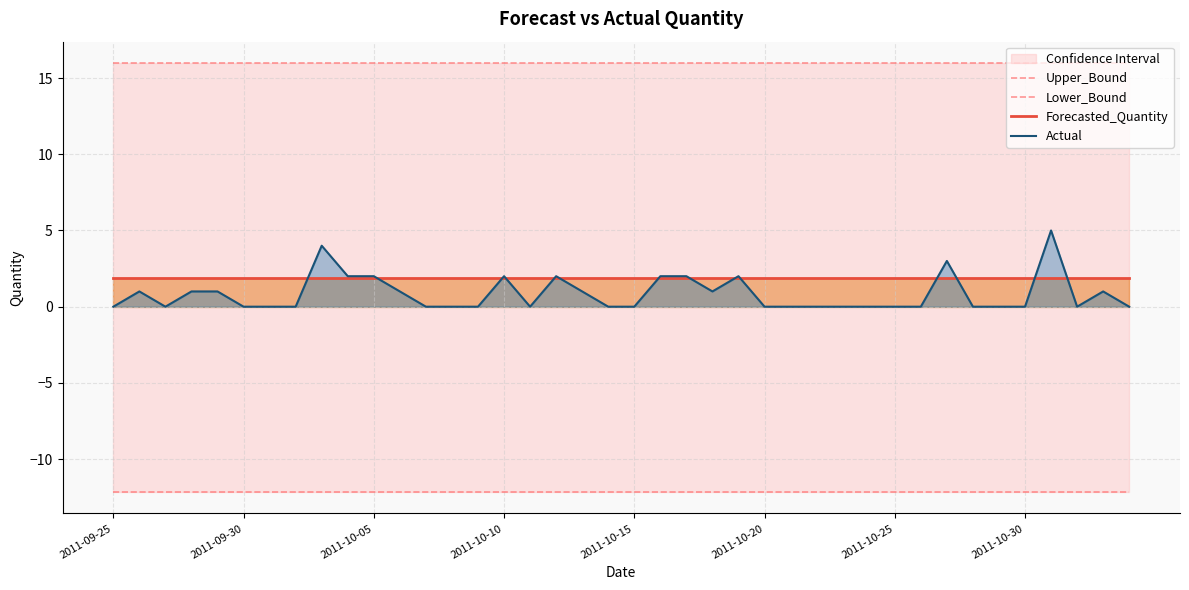

What position from the left is 11?

12